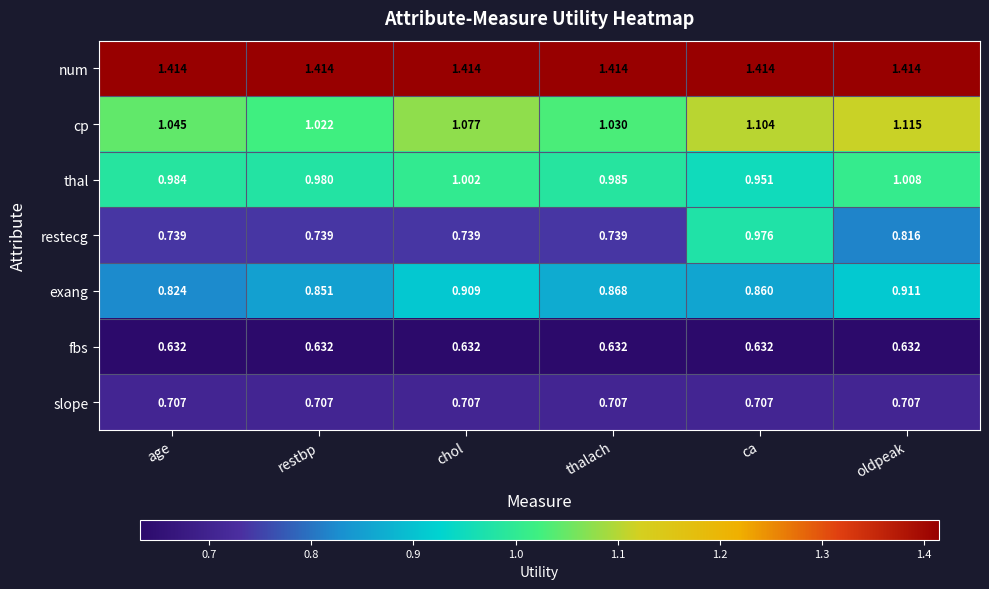

List the labels in order of cp value, smallest first.

restbp, thalach, age, chol, ca, oldpeak